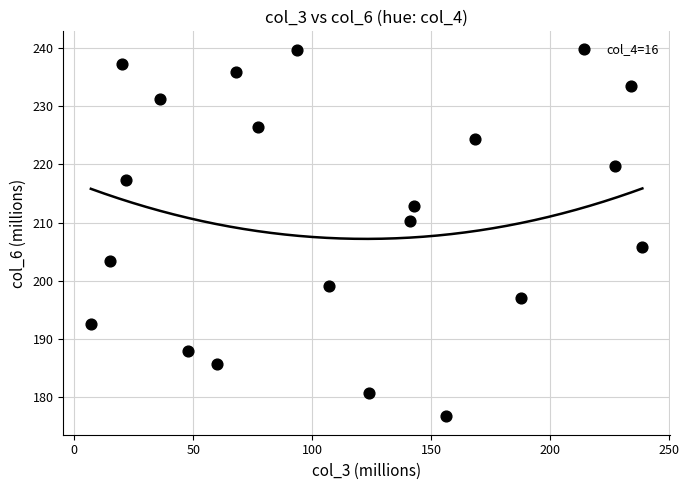

What is the range of Y values (max minus min)?

63.0